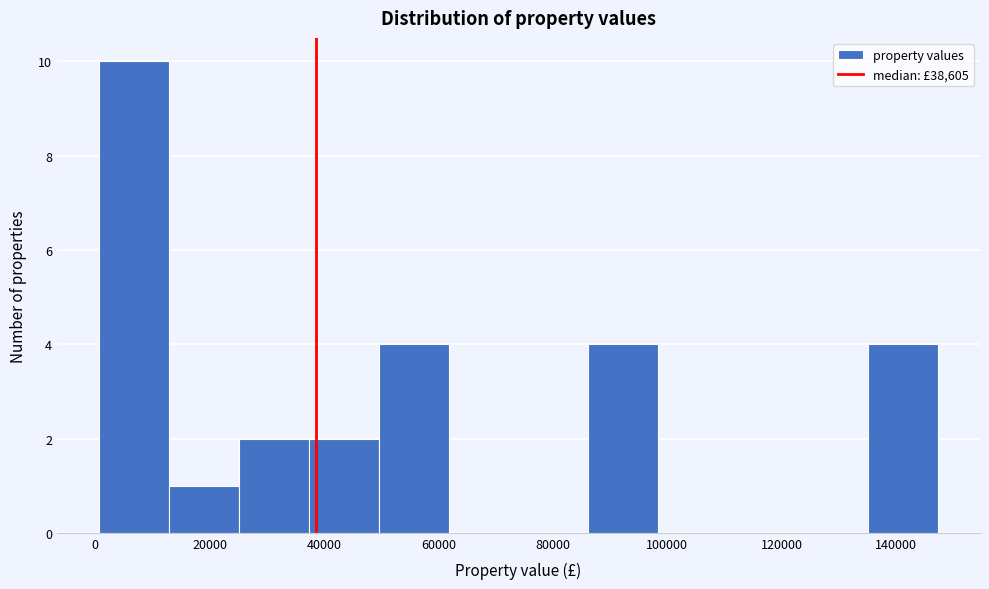

Reading left to right, list every bar in this chart as the range it spans on the x-axis followed by its height. Neither the bar edges nor the heights are printed on the chart, so give them approximately, as read against the axes.

0 to 12000: 10
12000 to 26000: 1
26000 to 38000: 2
38000 to 50000: 2
50000 to 62000: 4
62000 to 74000: 0
74000 to 86000: 0
86000 to 98000: 4
98000 to 110000: 0
110000 to 122000: 0
122000 to 136000: 0
136000 to 148000: 4